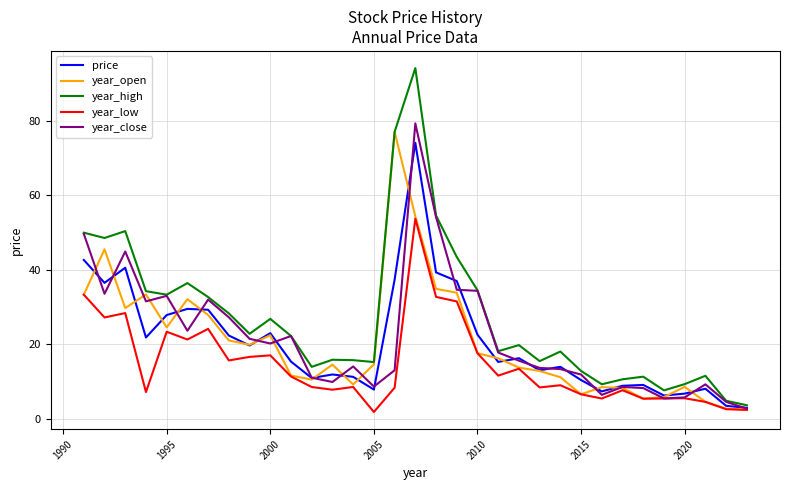

In year_low, how many points are lower than both neighbors (excluding endpoints)?

10